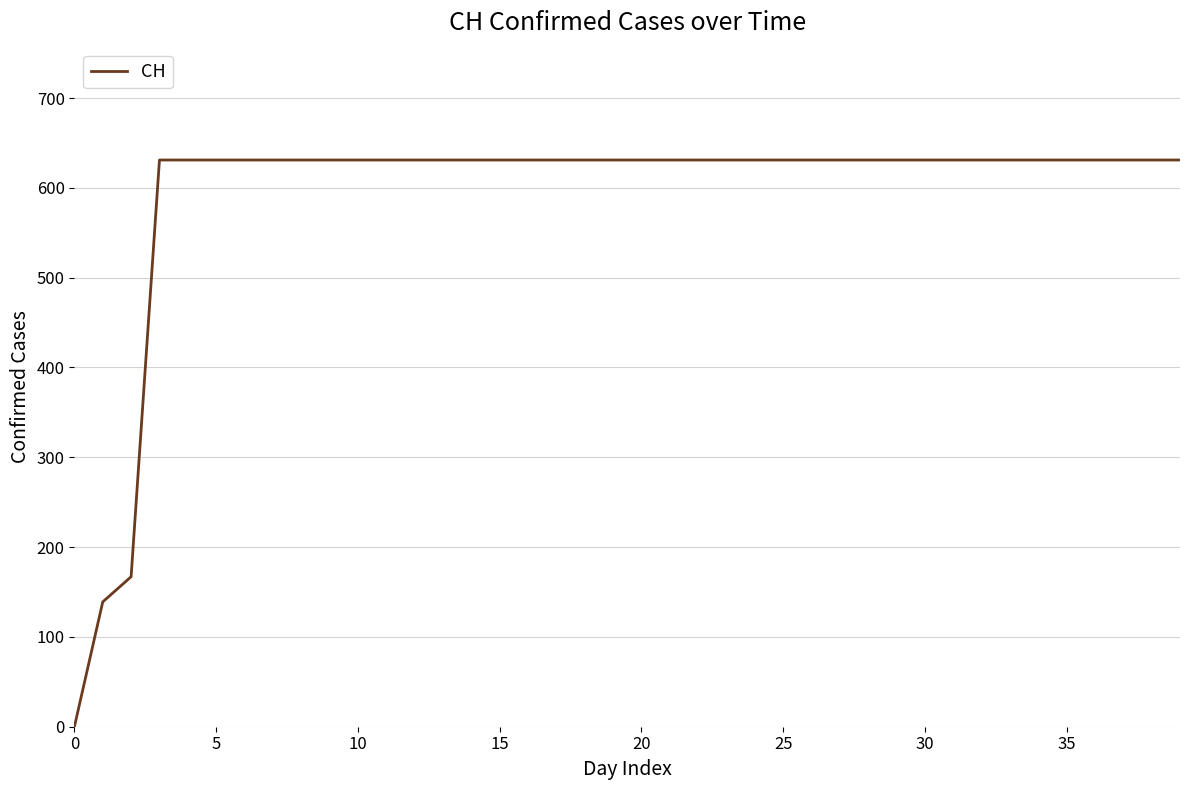

What is the greatest value displayed?

631